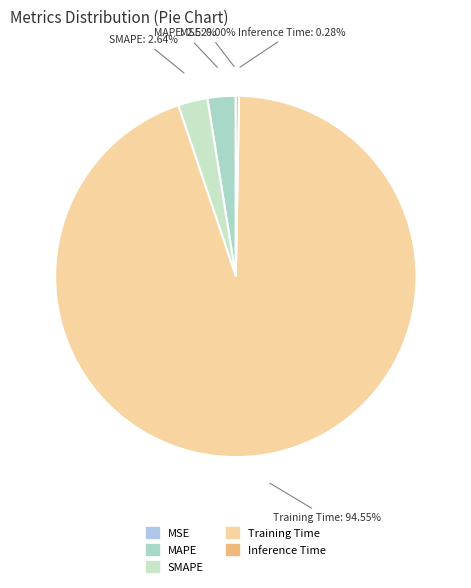

Which category has the biggest portion of the pie?

Training Time